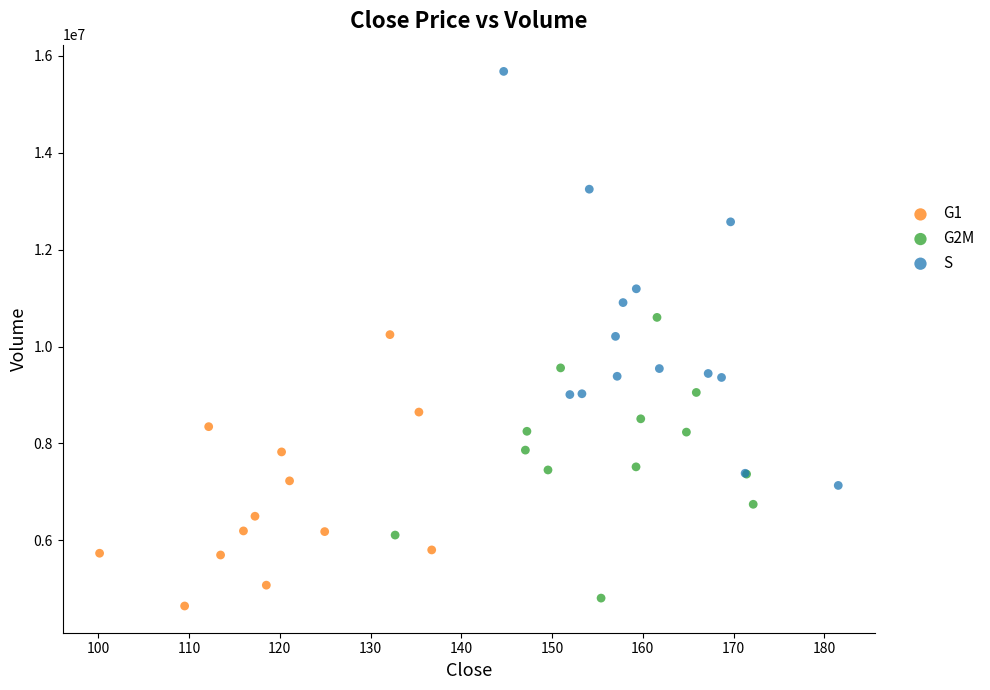

Which series reaches the maximum Y coordinate?

S